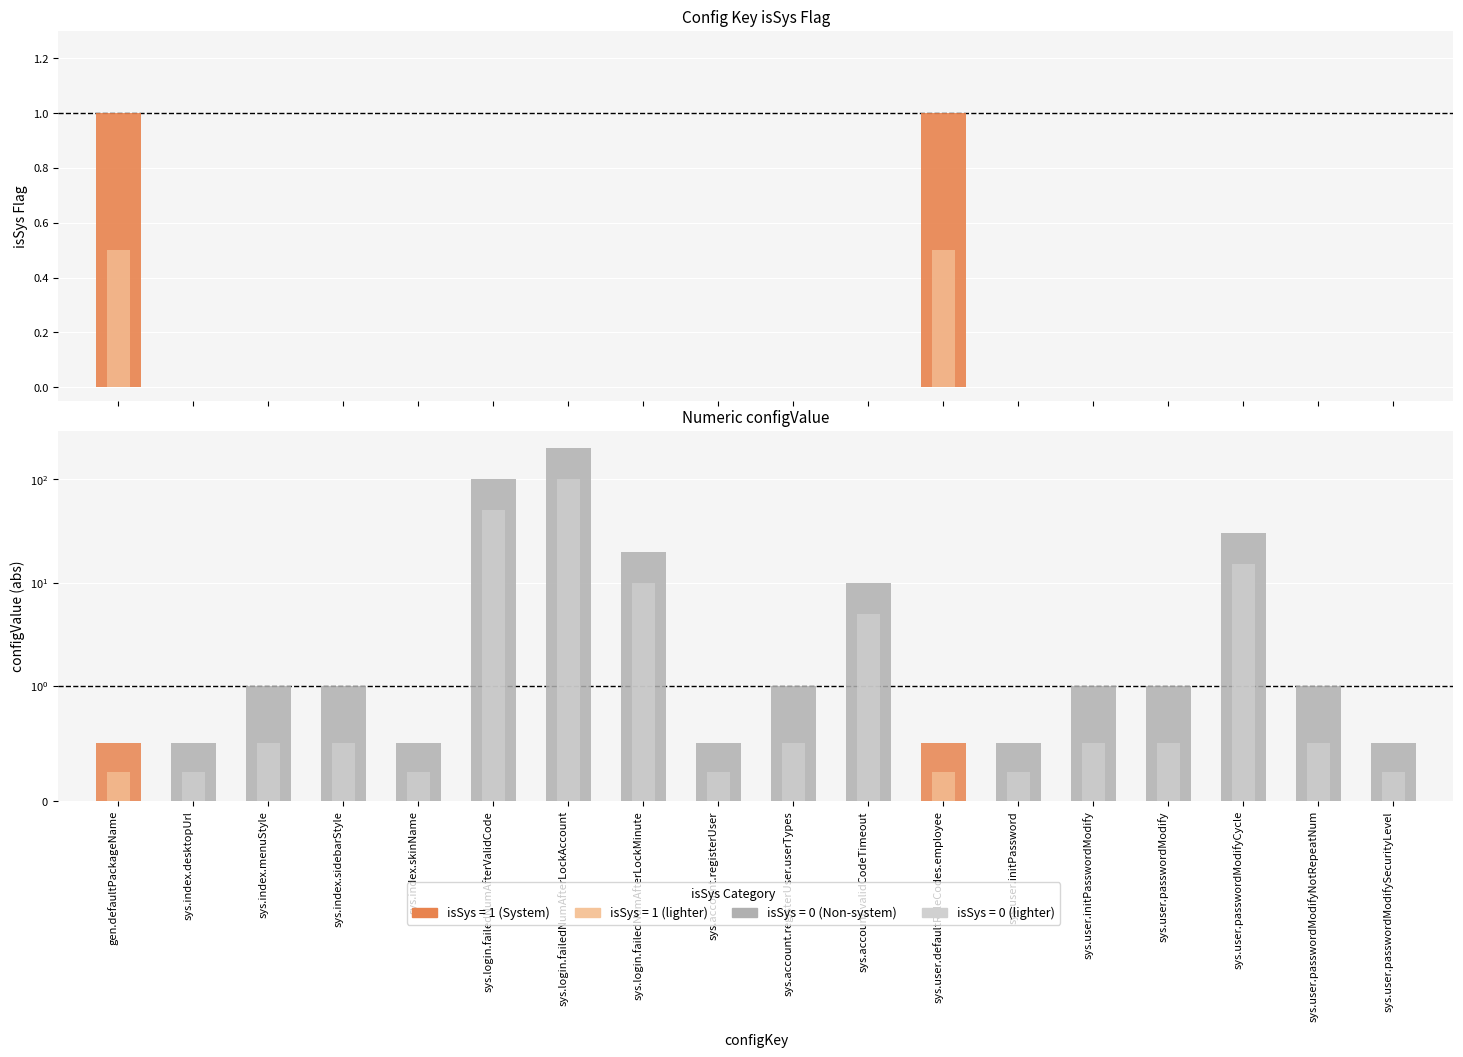

Which has a higher value, sys.index.desktopUrl or sys.login.failedNumAfterValidCode?

sys.index.desktopUrl